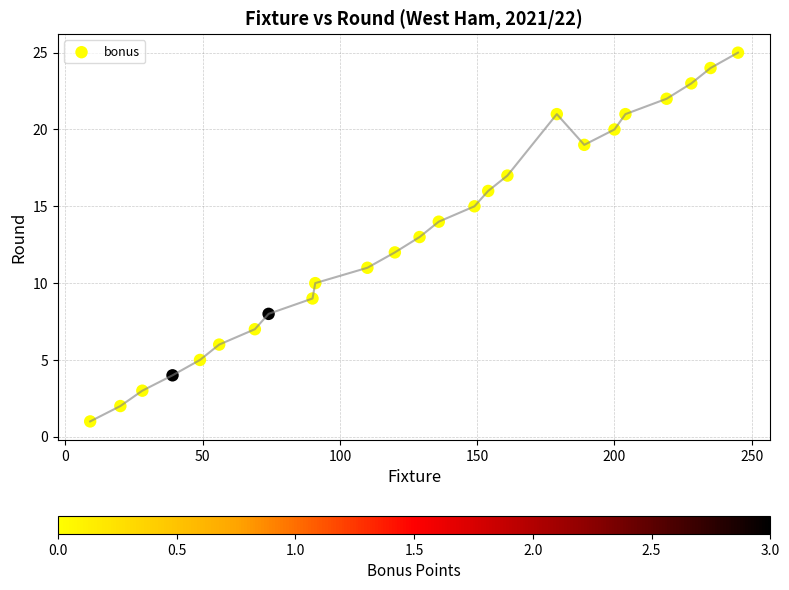

What is the range of Y values (max minus min)?

24